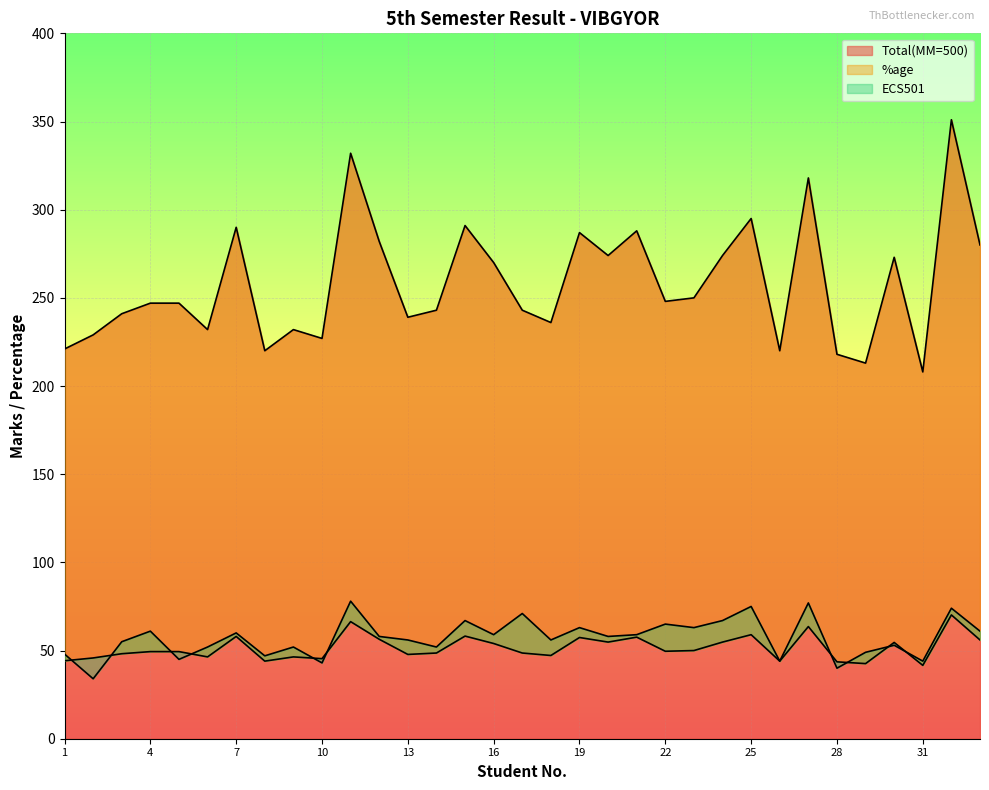

List the labels in order of Total(MM=500) value, smallest first.

31, 29, 28, 8, 26, 1, 10, 2, 6, 9, 18, 13, 3, 14, 17, 4, 5, 22, 23, 16, 30, 20, 24, 33, 12, 19, 21, 7, 15, 25, 27, 11, 32